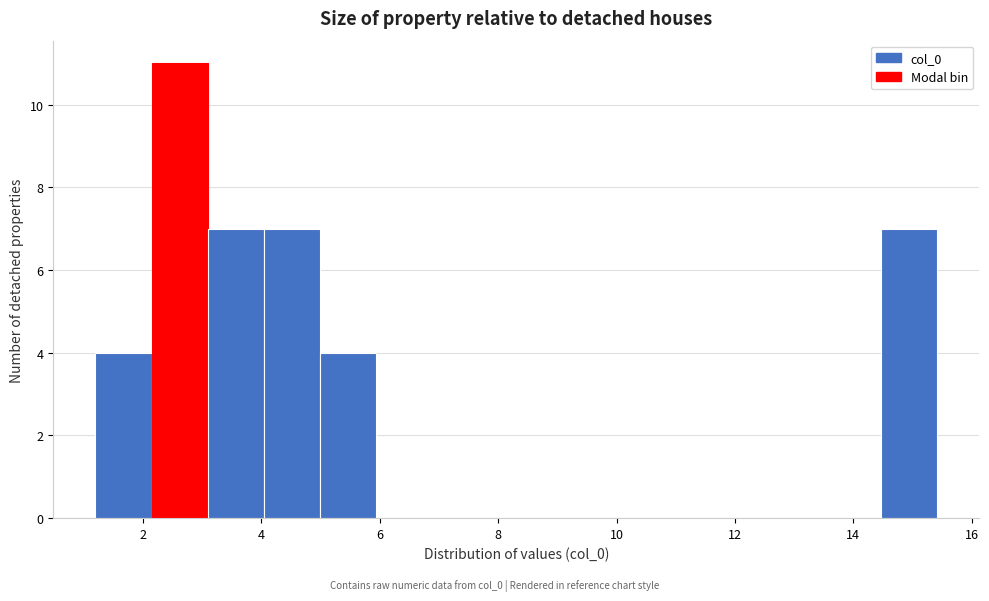

Which range on the x-axis has the tallest bar?

2.2 to 3.0